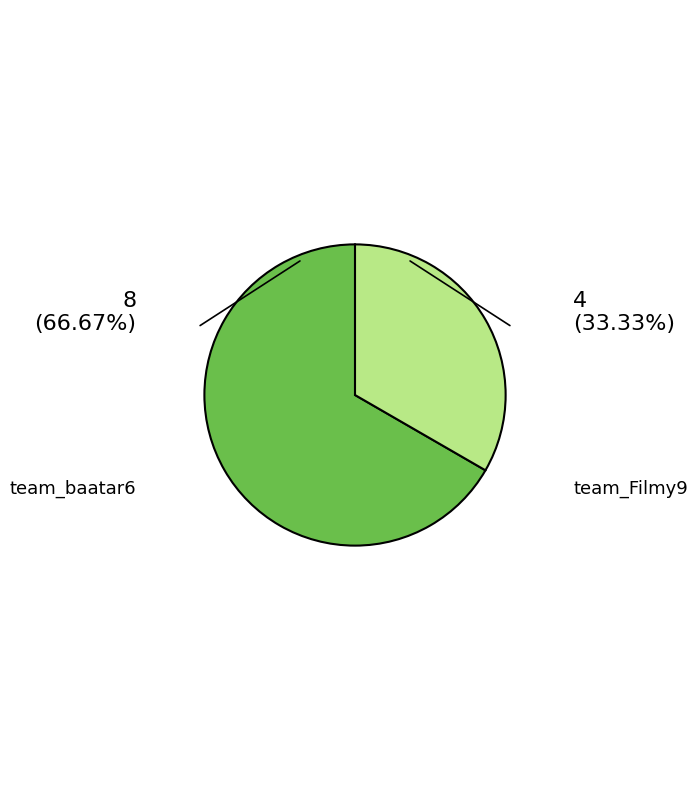

Rank the categories by value from highest to lowest.

team_baatar6, team_Filmy9